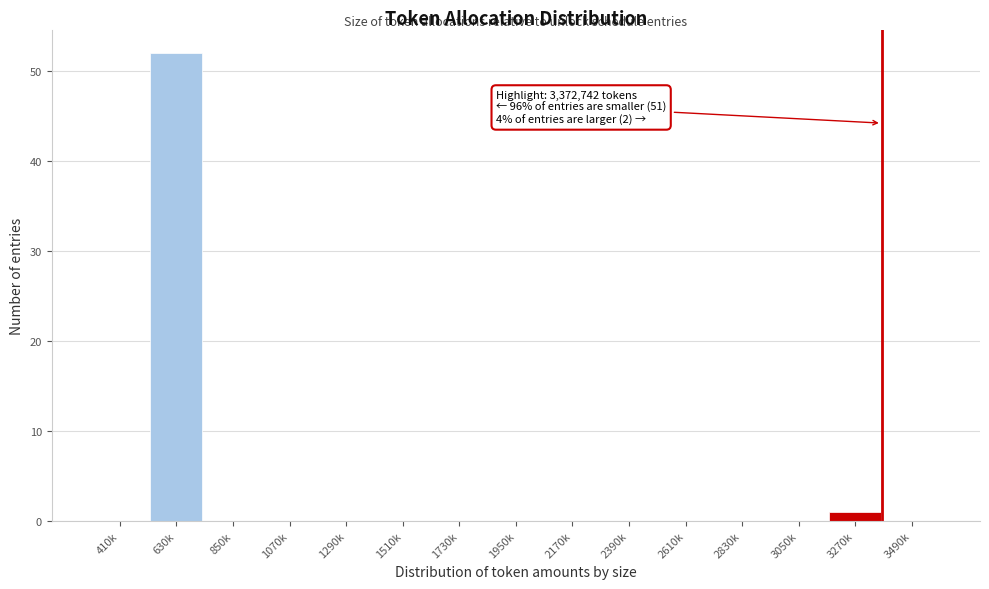

Reading left to right, list all the values displayed in this chart.

410k=0	630k=52	850k=0	1070k=0	1290k=0	1510k=0	1730k=0	1950k=0	2170k=0	2390k=0	2610k=0	2830k=0	3050k=0	3270k=1	3490k=0